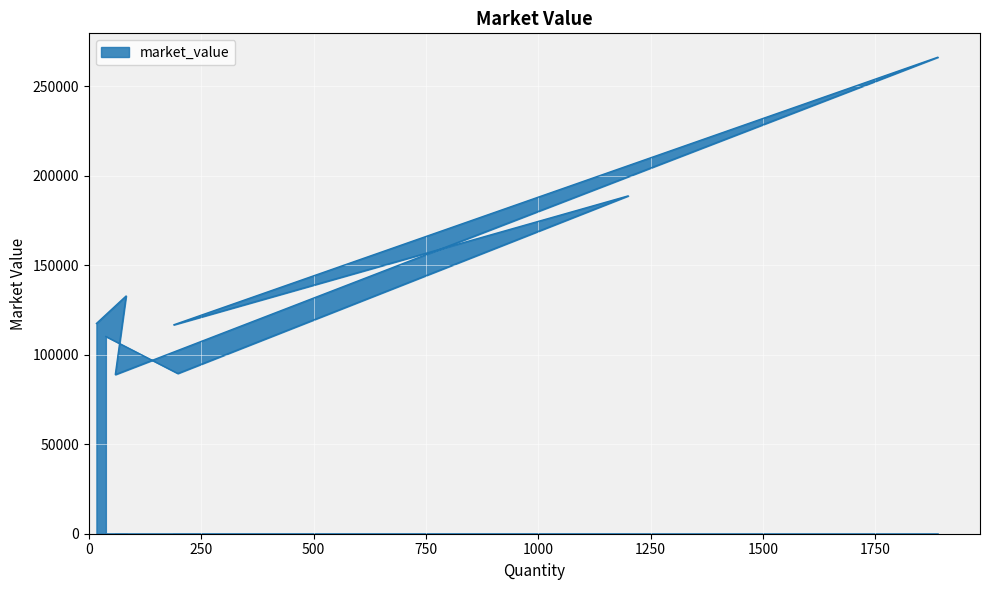

List the labels in order of value, smallest first.

59, 198, 38, 189, 17, 83, 1200, 1889